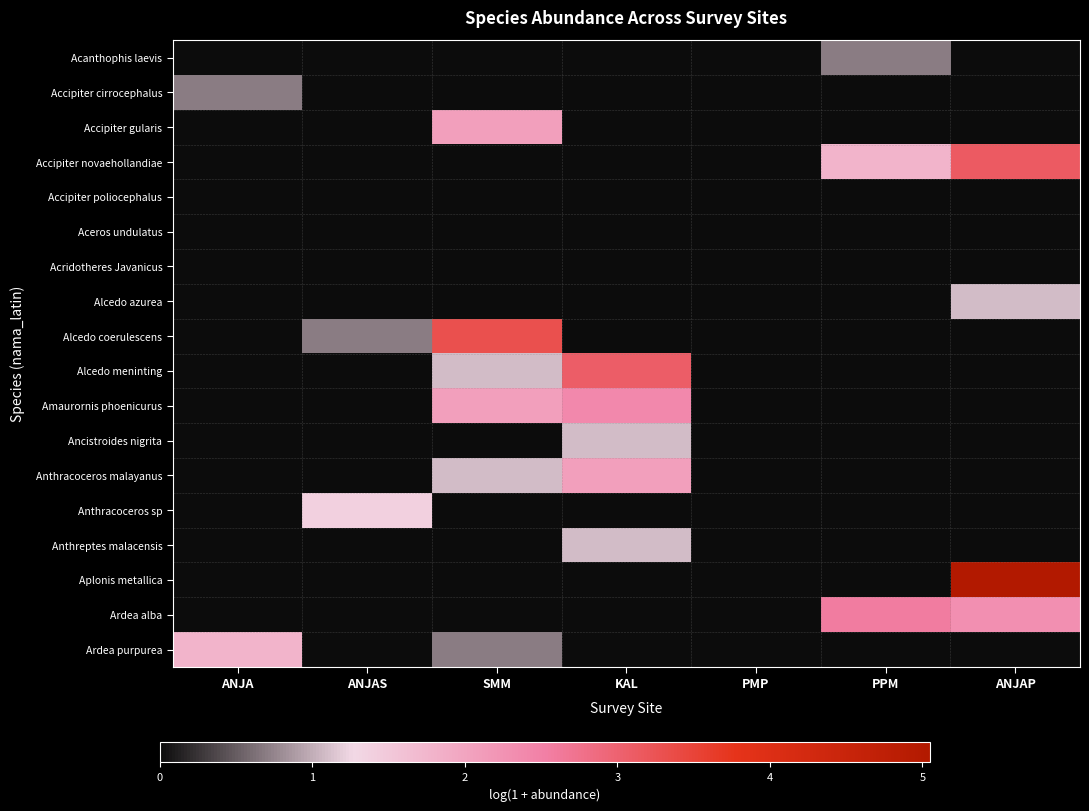

Which series has the widest spread of values?

Aplonis metallica